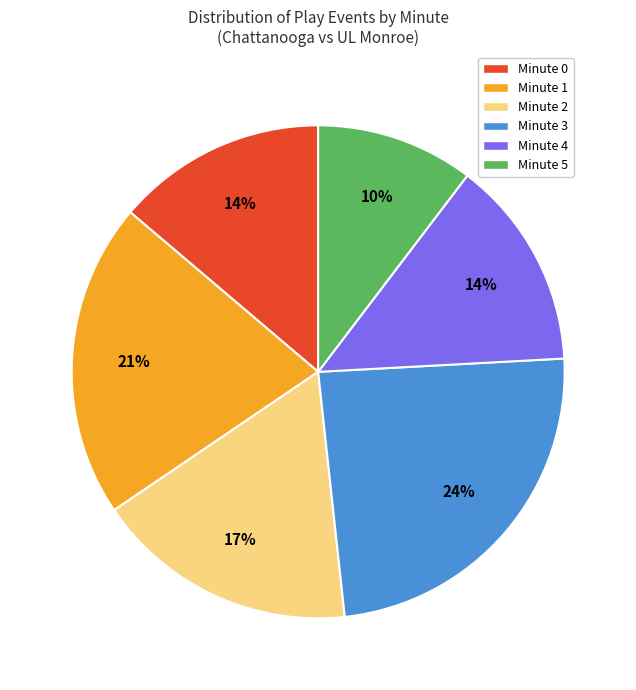

Does Minute 1 represent more than half of the total?

No